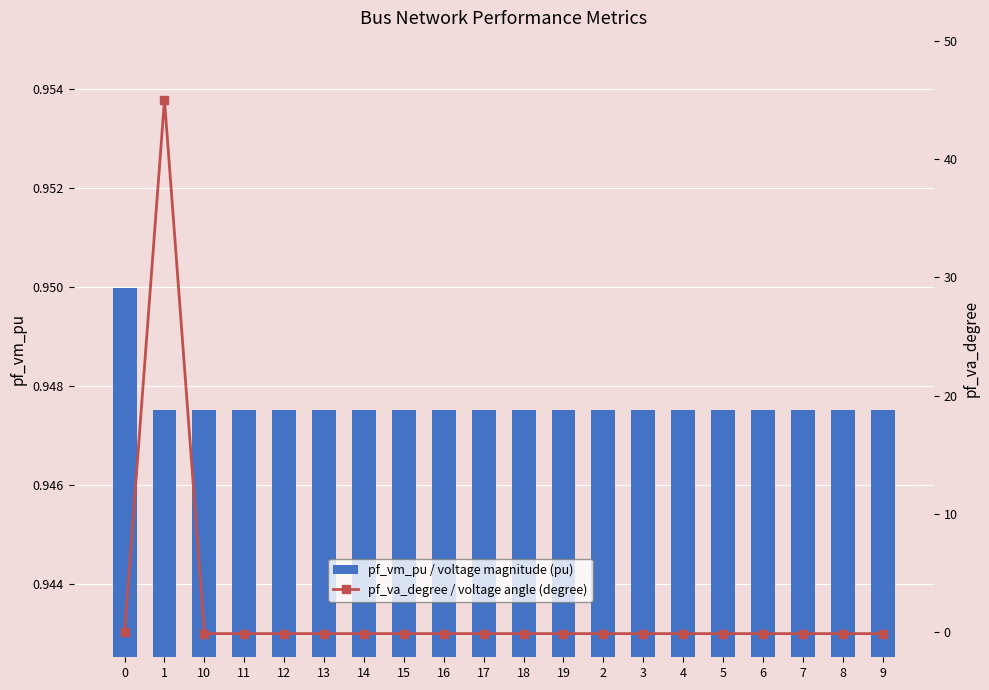

What is the spread (max minus min) of values at 5?

1.1